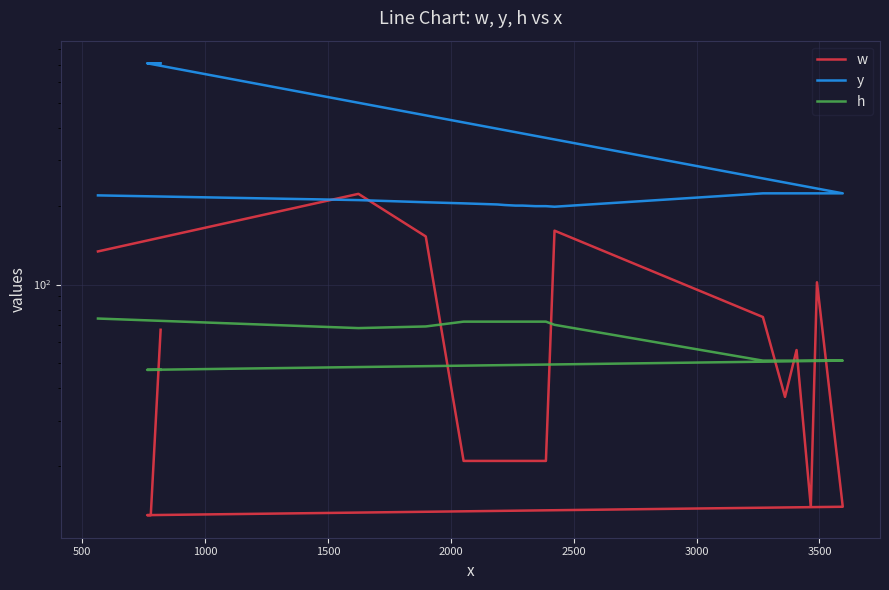

Reading left to right, extract all data points from this chart.

w: 134	223	153	21	21	21	21	21	21	21	161	75	37	56	14	102	14	13	13	67
y: 220	211	207	205	203	202	201	201	200	200	199	224	224	224	224	224	224	708	708	708
h: 74	68	69	72	72	72	72	72	72	72	70	51	51	51	51	51	51	47	47	47